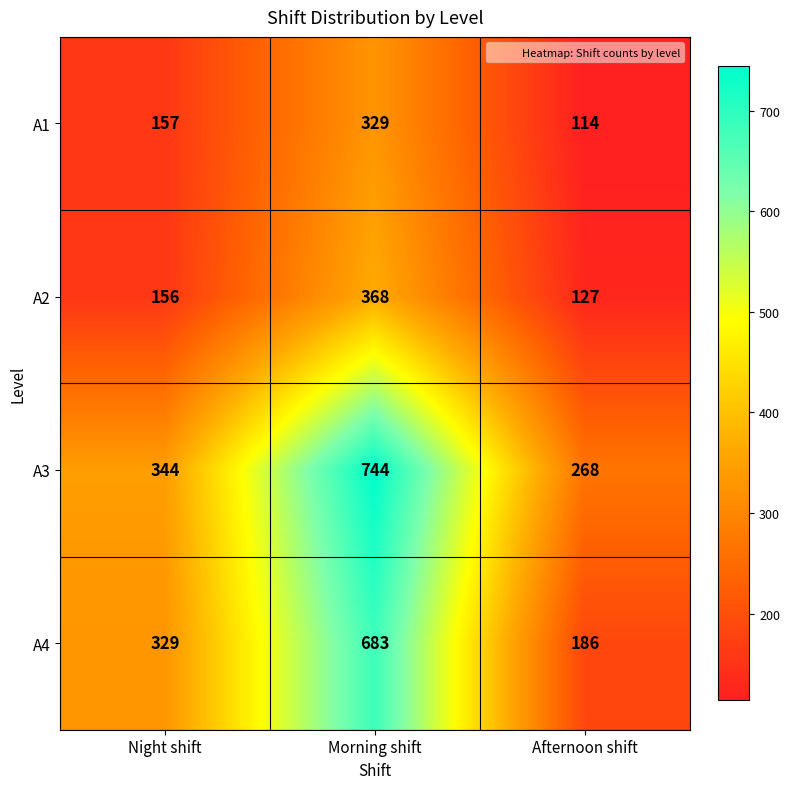

List the labels in order of A1 value, largest first.

Morning shift, Night shift, Afternoon shift